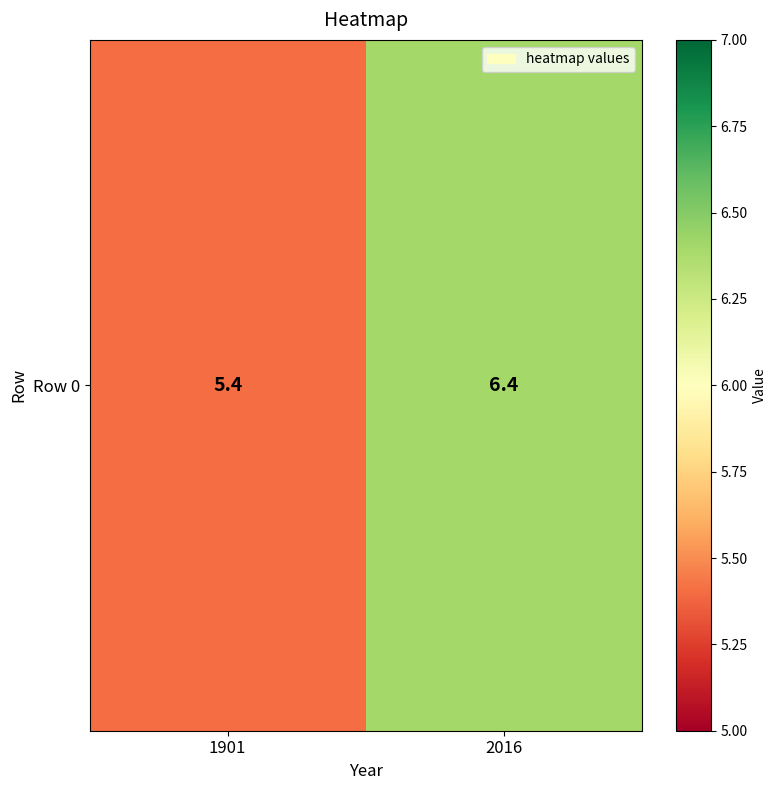

Is it true that the value at 1901 is 5.4?

True